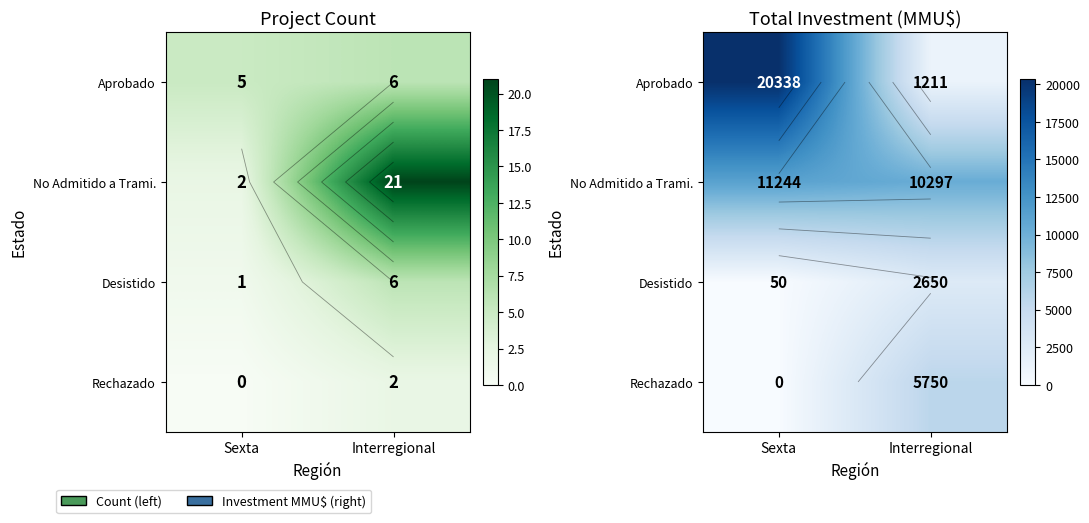

At which category is the sum across all series the highest?

Sexta